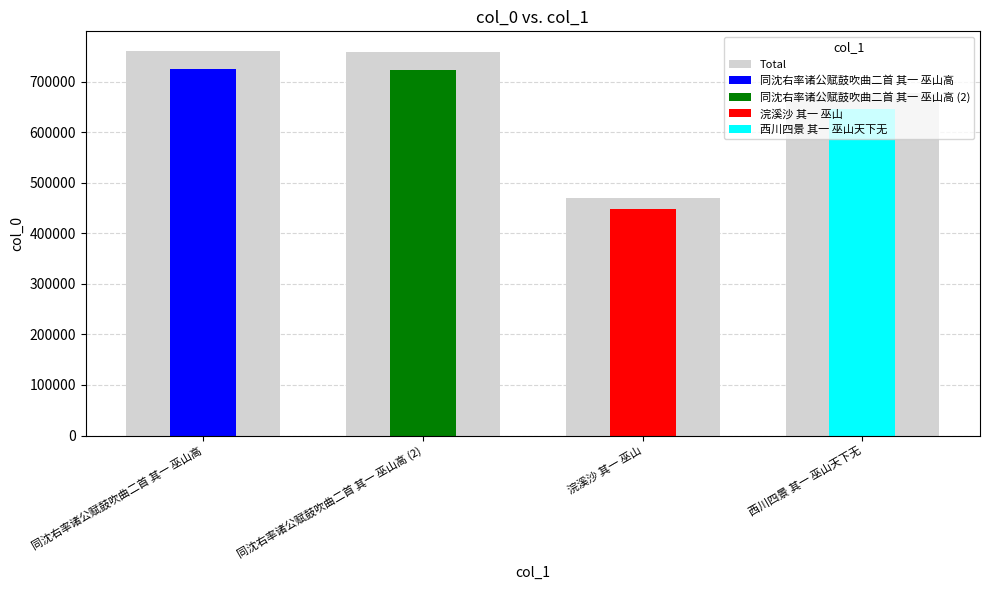

Where is the data nearest to the value 586077?

西川四景 其一 巫山天下无